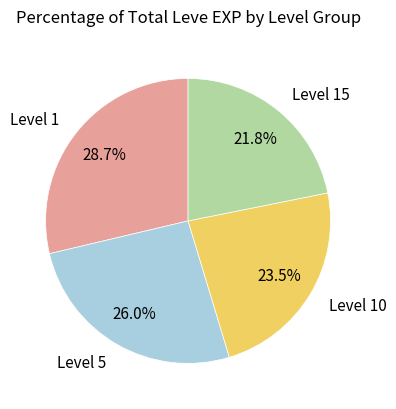

Which category has the smallest portion of the pie?

Level 15